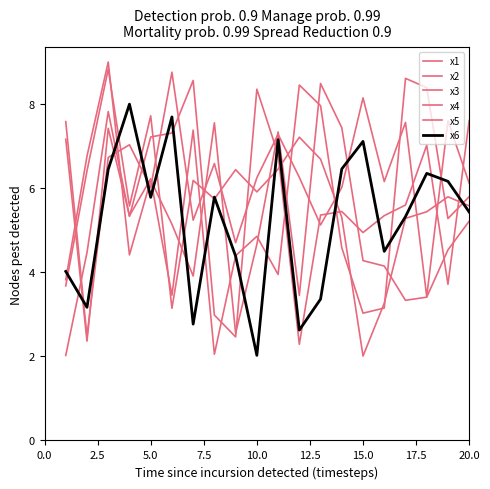

How many lines are shown in the chart?

6